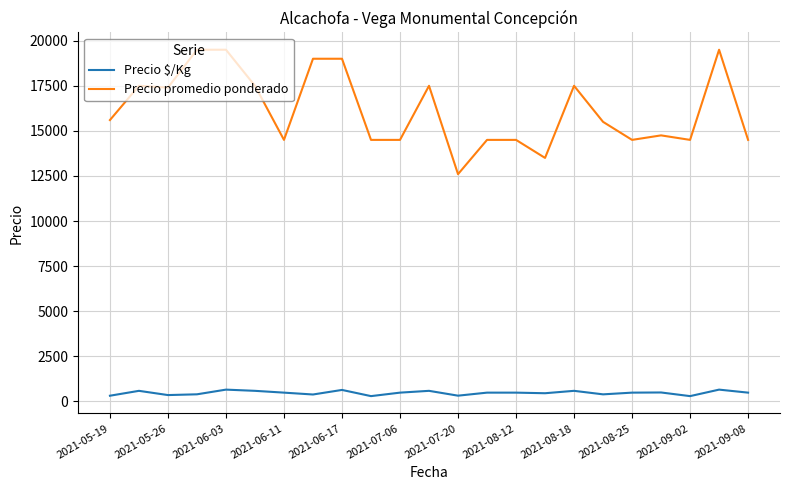

True or false: Precio promedio ponderado and Precio $/Kg cross at least once.

False